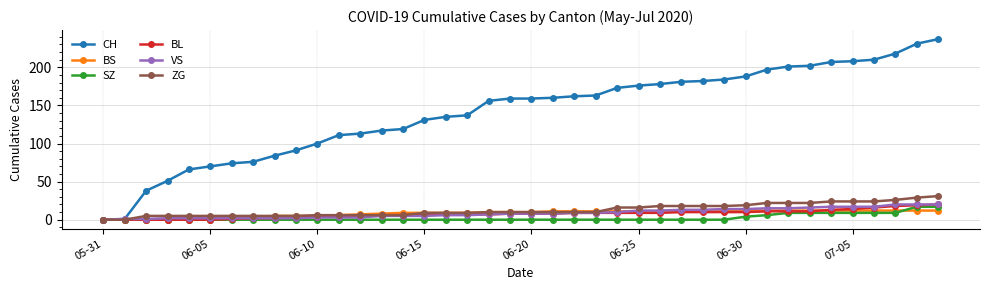

What is the highest value of the VS series?

20